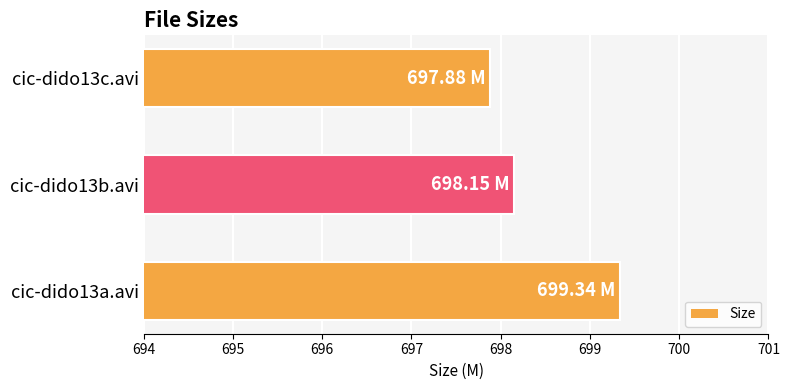

What is the sum of the values at cic-dido13b.avi and cic-dido13c.avi?

1396.0